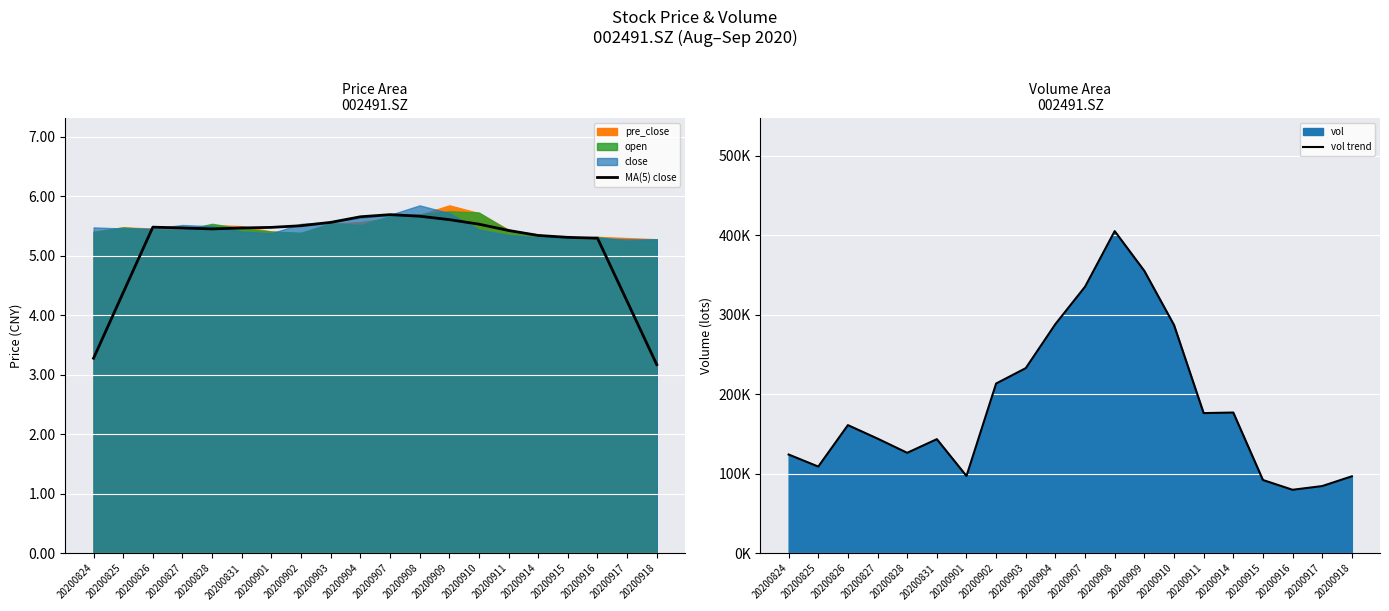

Reading right to left, transcribe all the data shown in this chart.

MA(5) close: 3.2	4.2	5.3	5.3	5.3	5.4	5.5	5.6	5.7	5.7	5.7	5.6	5.5	5.5	5.5	5.5	5.5	5.5	4.4	3.3
vol trend: 96777.5	84497.8	79834.8	92142.9	176963.0	176261.5	287102.6	355041.0	405052.6	335186.3	288200.4	232789.9	213422.5	97152.6	143486.8	126302.8	144173.2	161121.2	109009.0	124167.1